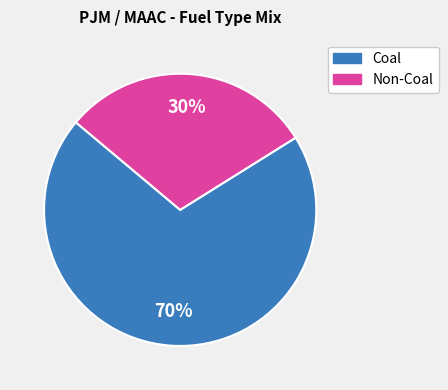

To the nearest percent, what is the difference between the largest and smallest slice percentages?

40%